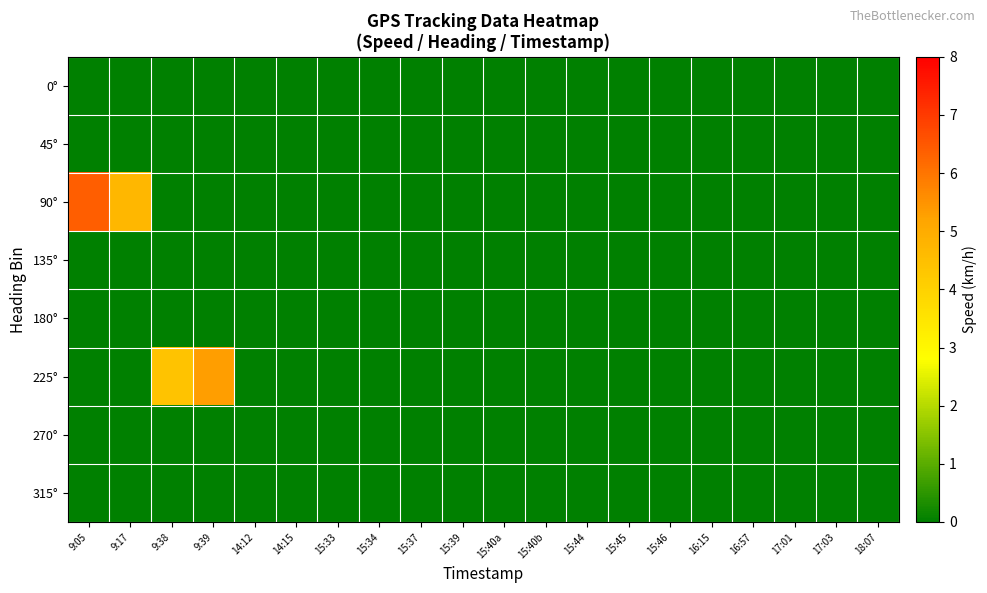

Between 15:39 and 15:40a, which is larger?

15:39